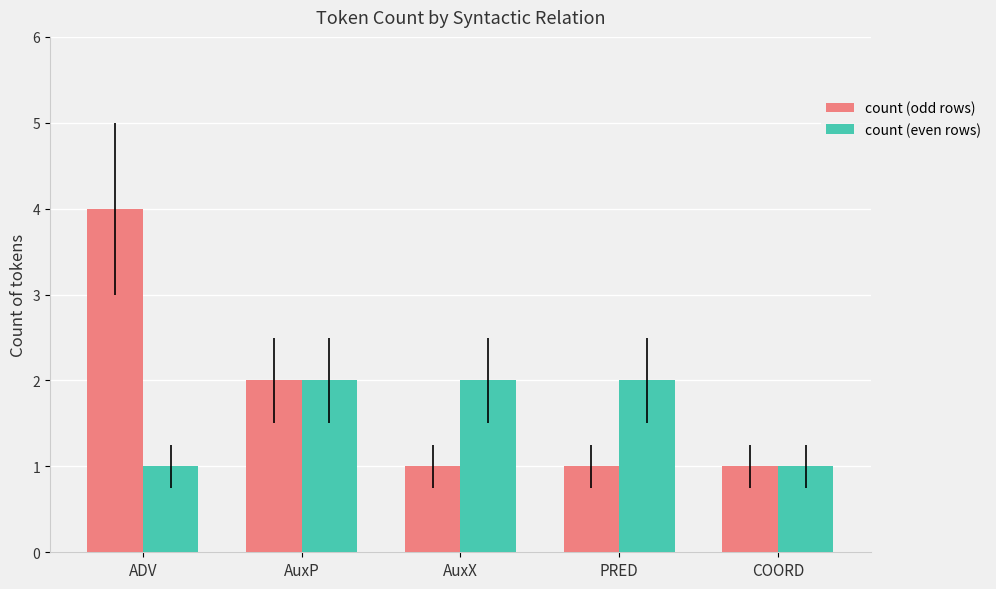

Which series has the widest spread of values?

count (odd rows)